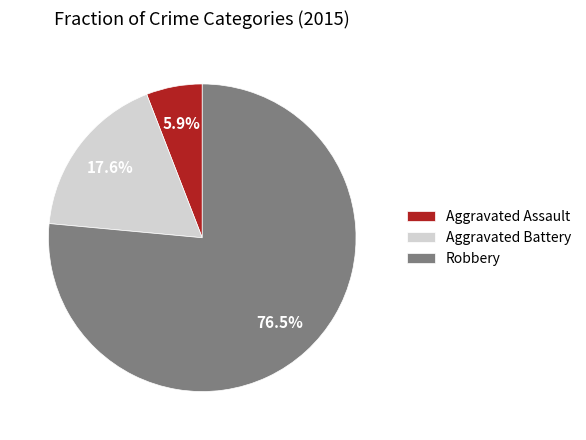

What portion of the pie excludes Aggravated Assault?

94.1%